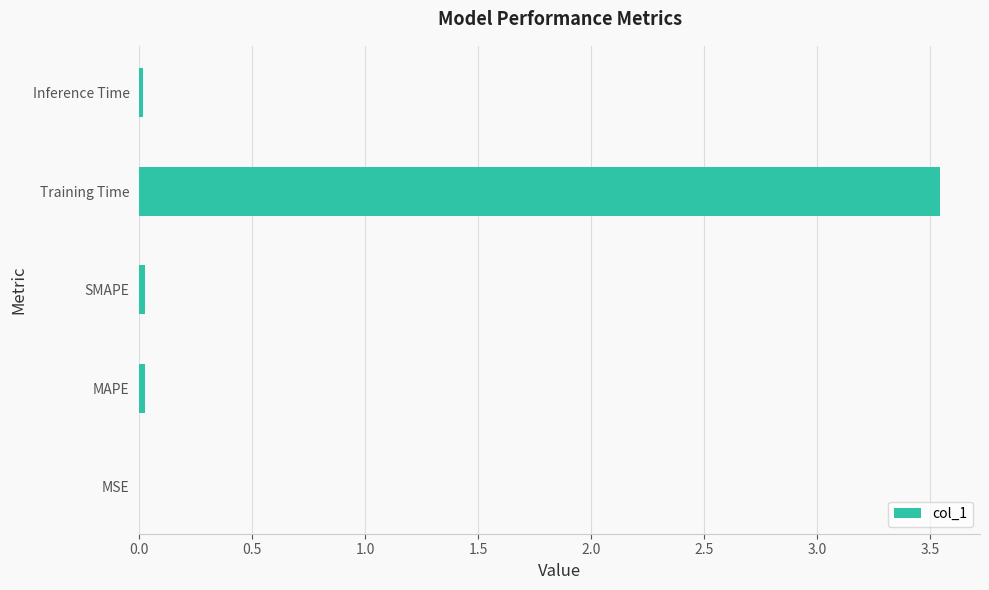

Count the number of data series in this chart.

1